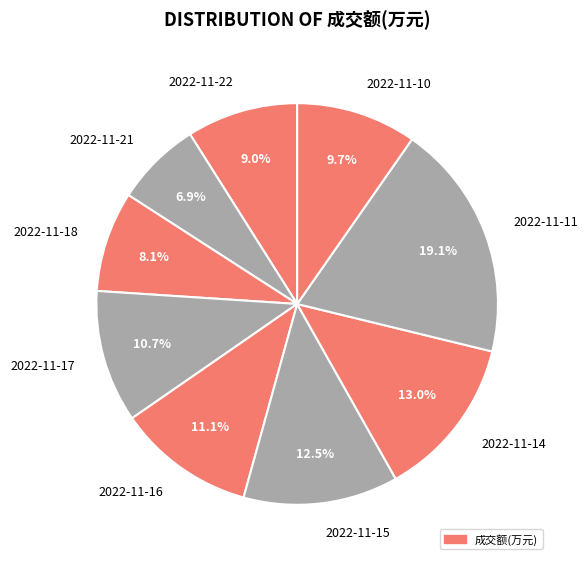

Does 2022-11-21 account for over 50% of the chart?

No